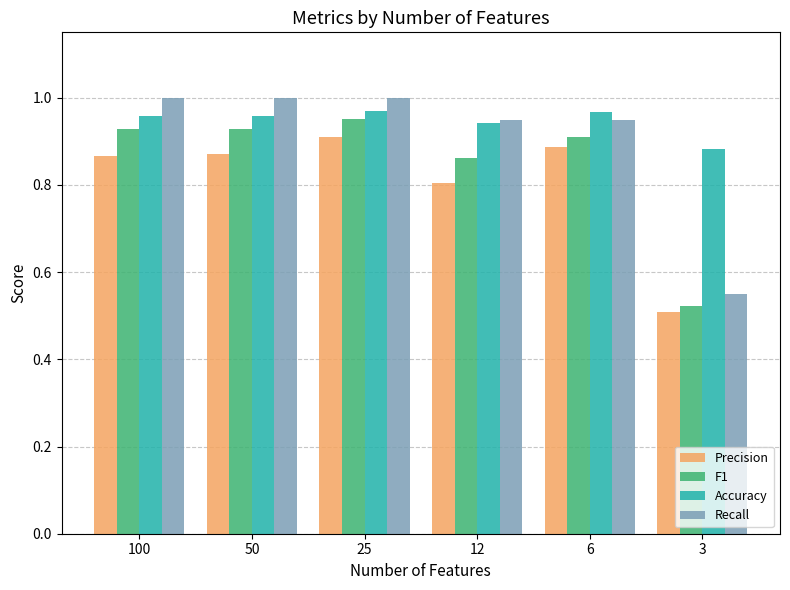

What is the difference between the maximum and minimum values in the Precision series?

0.4